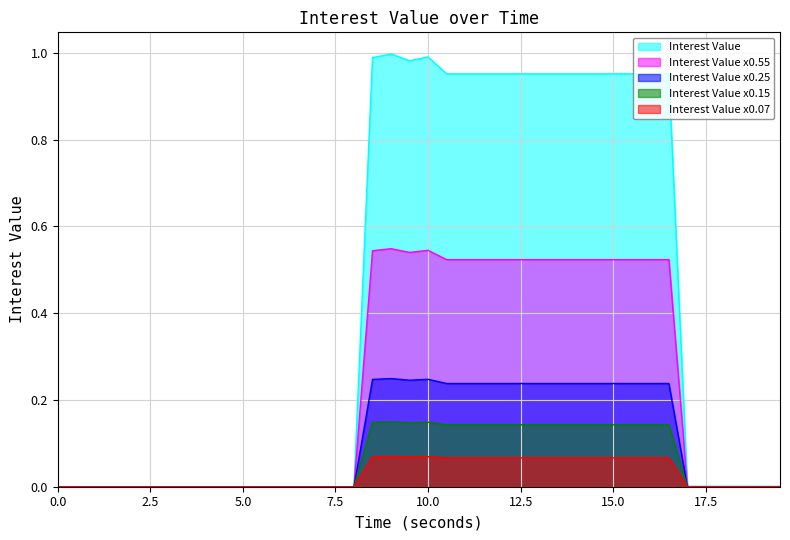

How many values exceed 0?

23